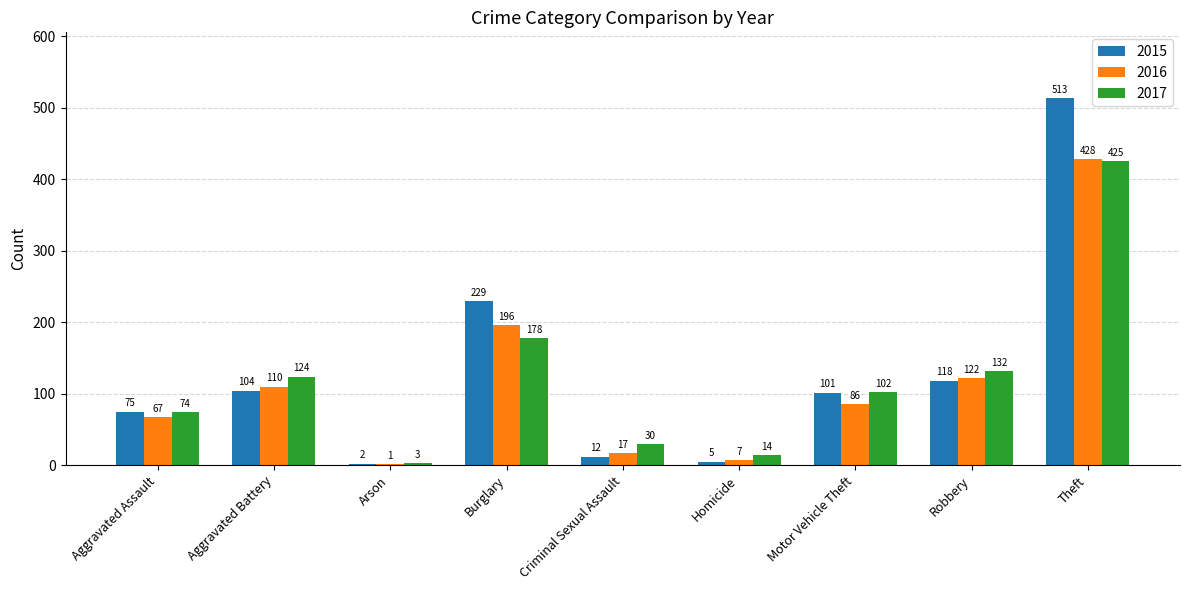

What is the total value across all series at Robbery?

372